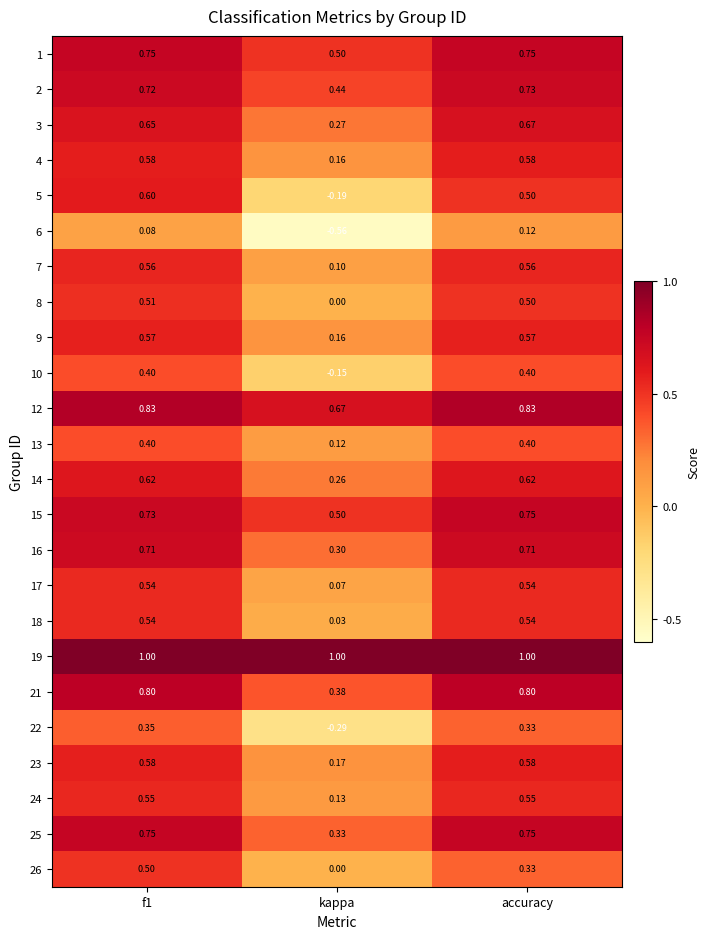

At which category does the chart reach its minimum across all series?

kappa